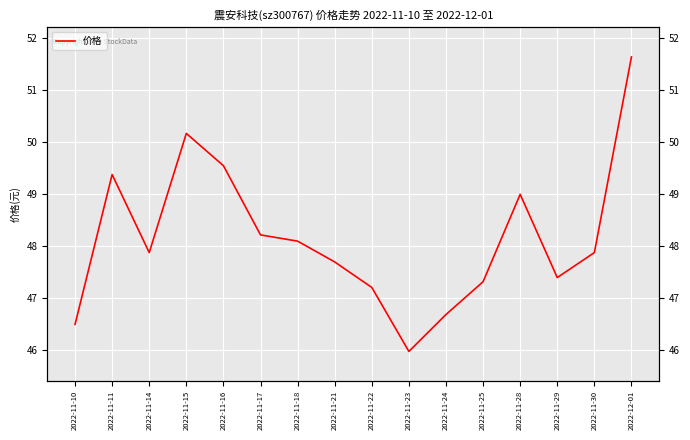

What is the smallest value displayed?

46.0